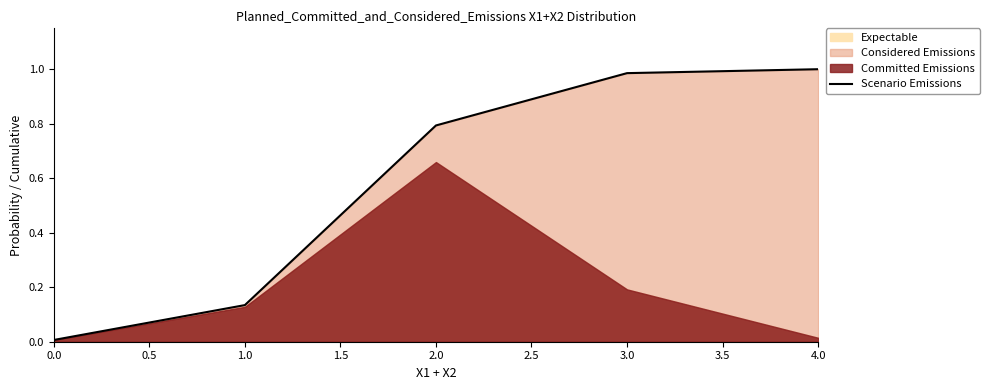

Is it true that Scenario Emissions equals 0.0 at 0.0?

True